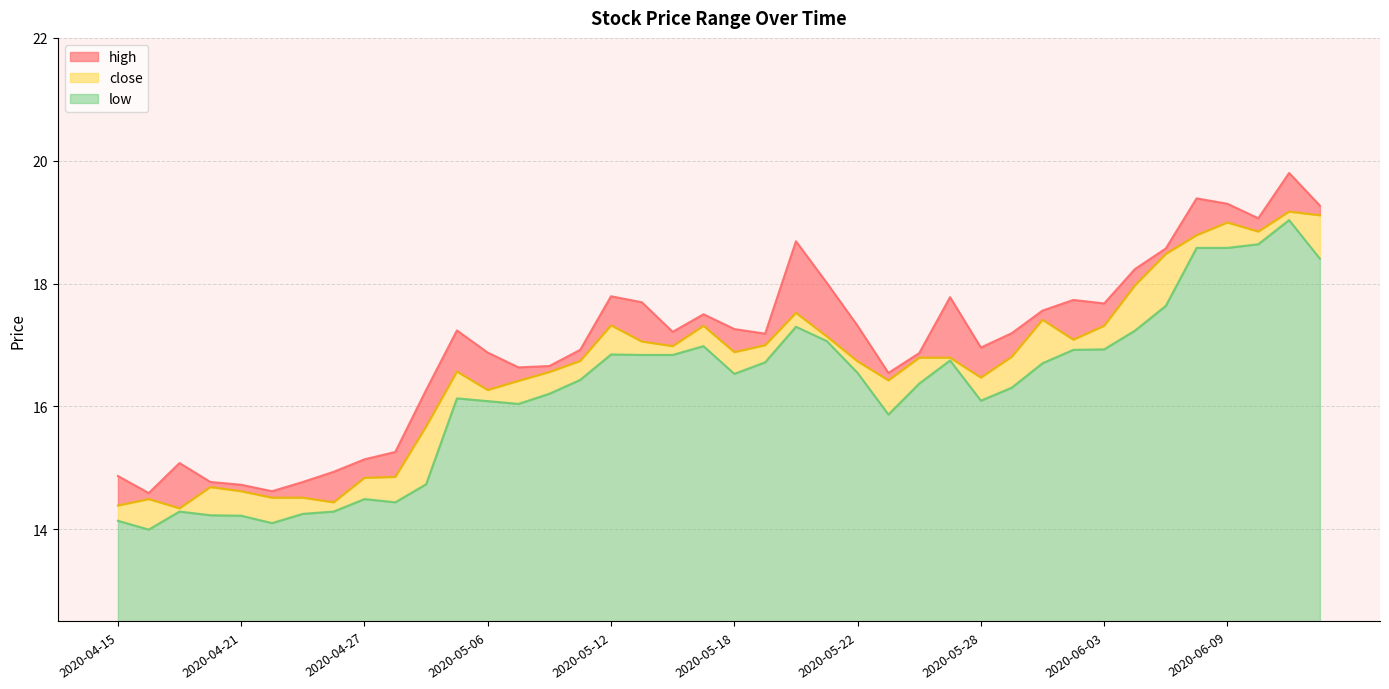

True or false: close and low cross at least once.

False